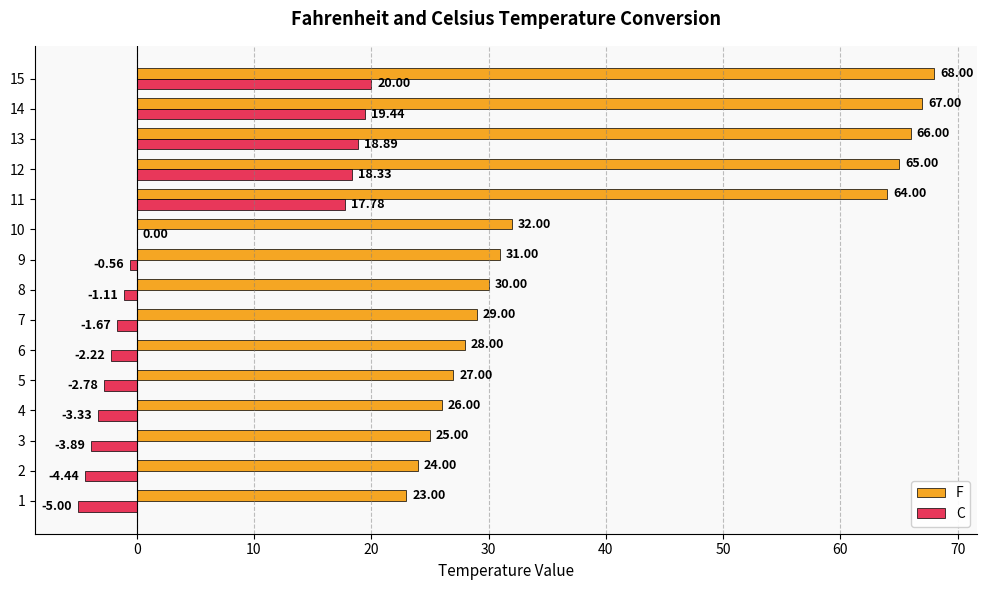

Is the value of F at 9 greater than the value of C at 3?

Yes